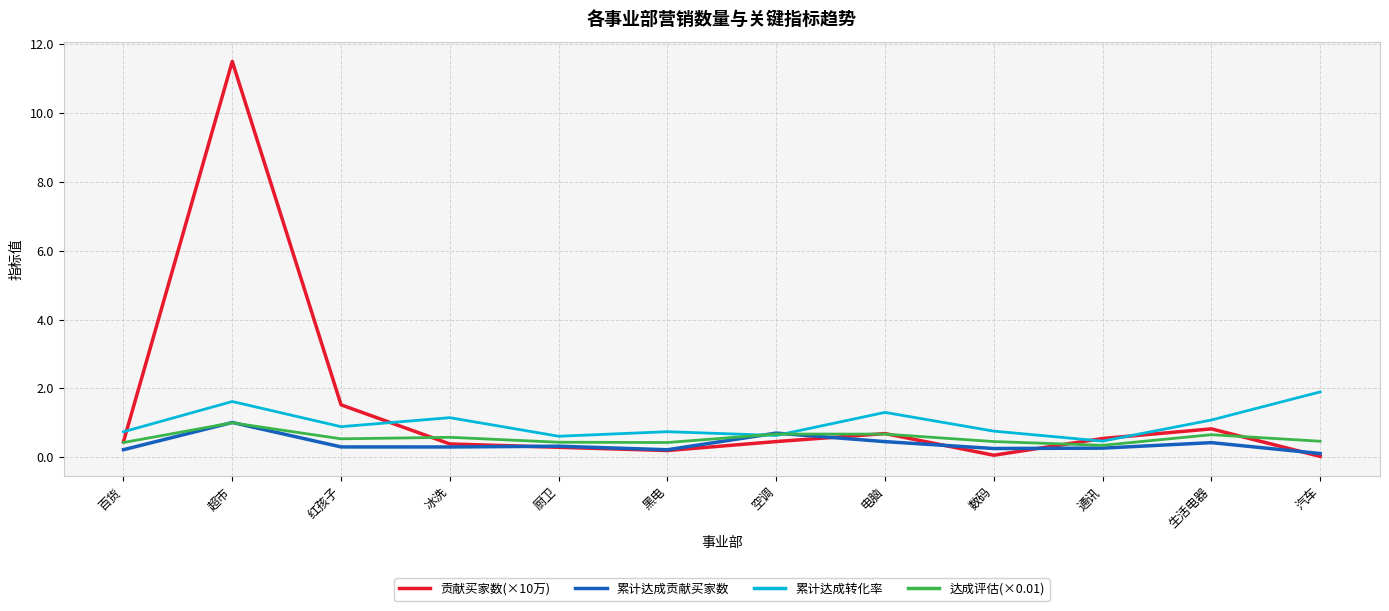

What is the total value across all series at 数码?

1.5